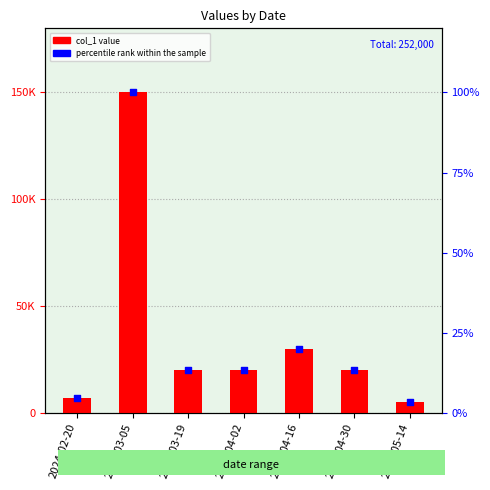

Which series contains the highest Y value?

col_1